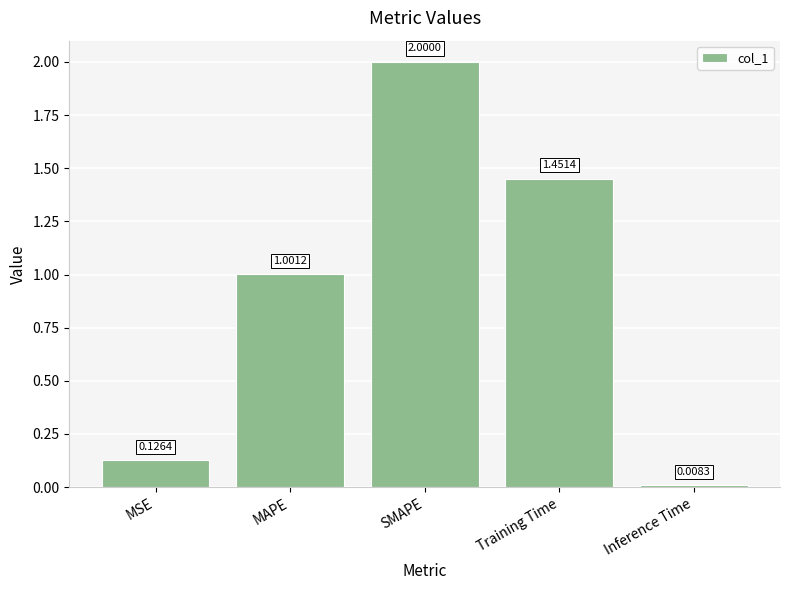

What is the difference between the maximum and minimum values?

2.0